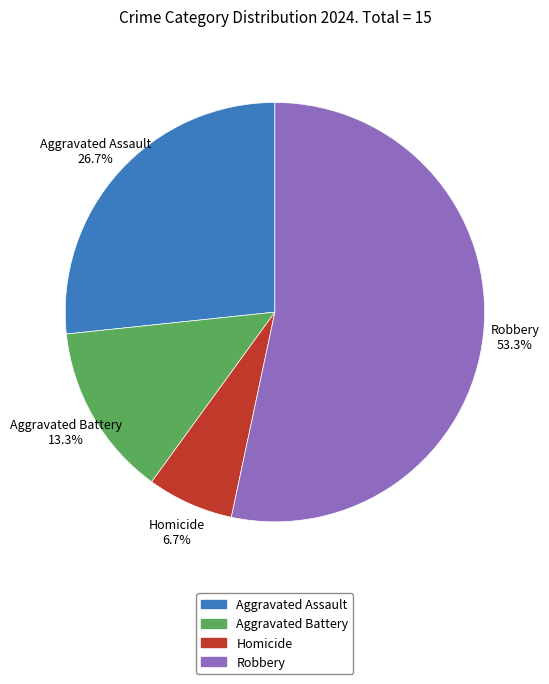

Which has a higher value, Aggravated Battery or Homicide?

Aggravated Battery